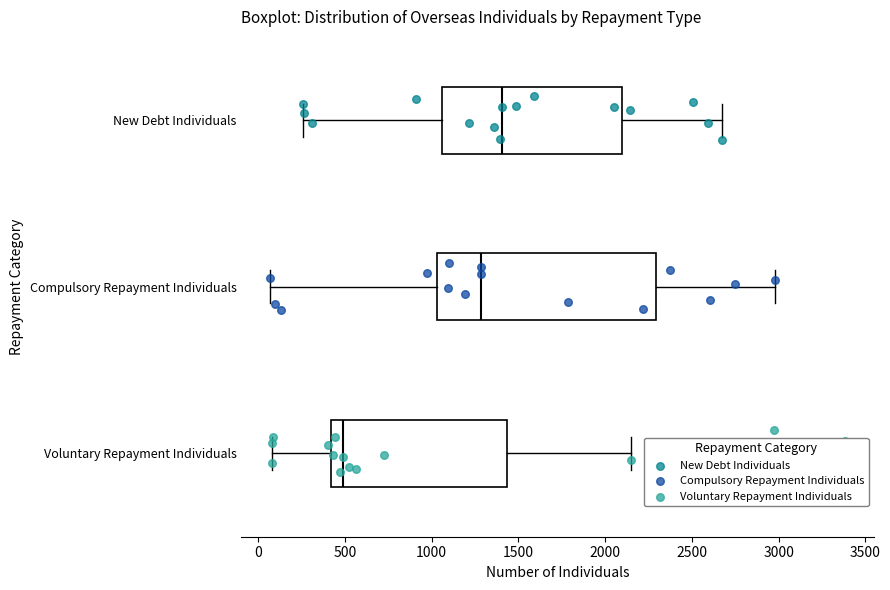

Reading bottom to top, transcribe this box plot: for each box, give where its median line is, the range the box spans, and where its two whiskers end, as read against the x-axis. The values are not printed on the chart, so give them approximately, as read against the axis.

Voluntary Repayment Individuals: median 500, box 400 to 1450, whiskers 100 to 2150
Compulsory Repayment Individuals: median 1300, box 1050 to 2300, whiskers 50 to 3000
New Debt Individuals: median 1400, box 1050 to 2100, whiskers 250 to 2650